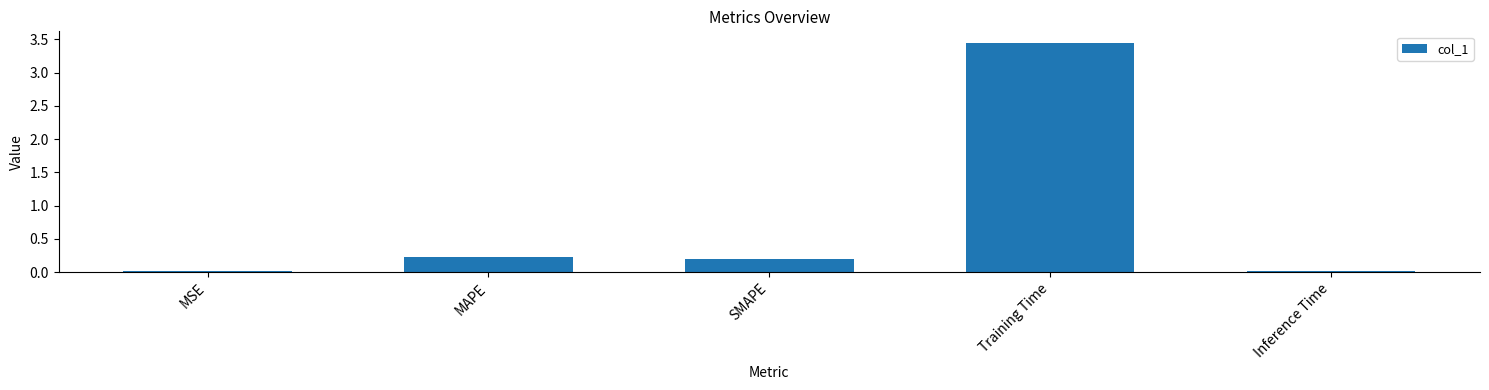

What is the label of the 5th bar from the right?

MSE